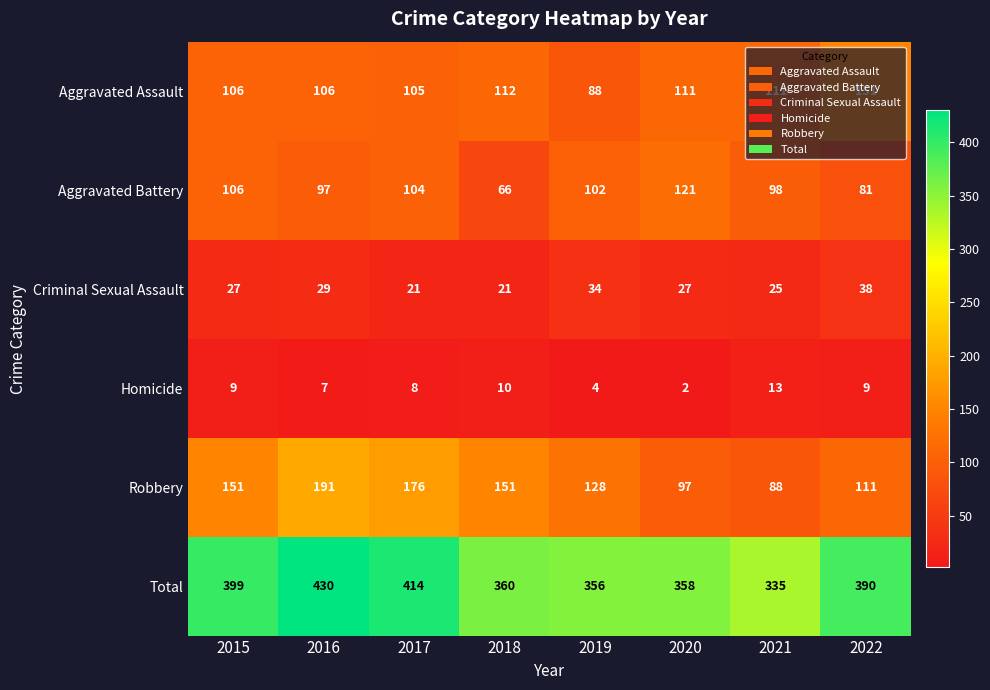

What is the average value of the Criminal Sexual Assault series?

28